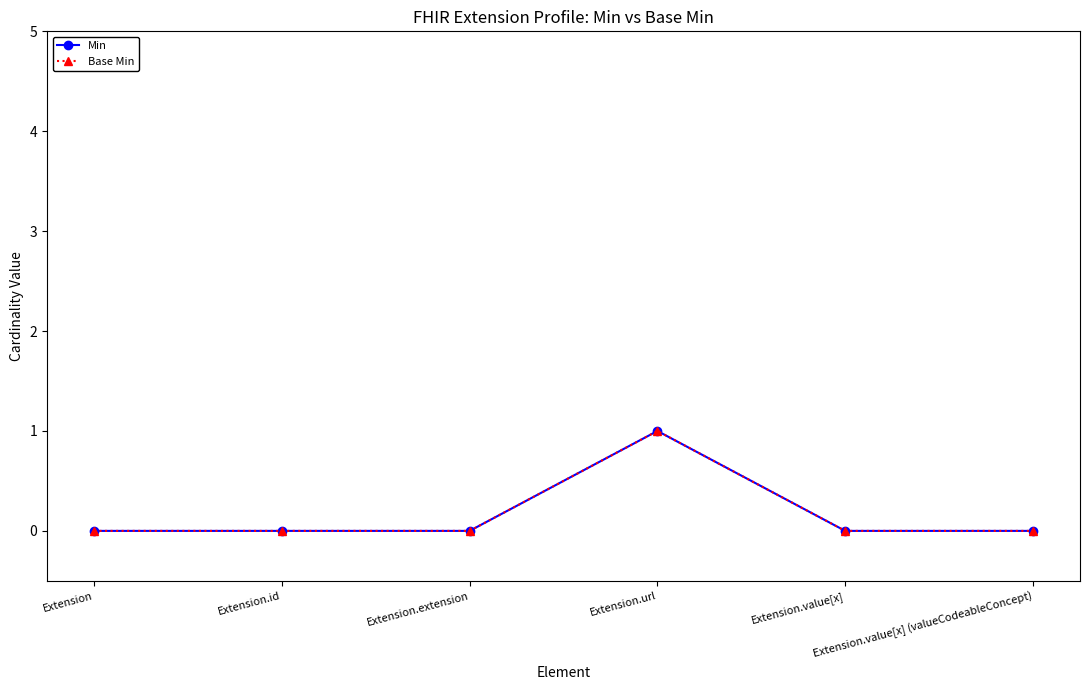

Does the chart have visible grid lines?

No